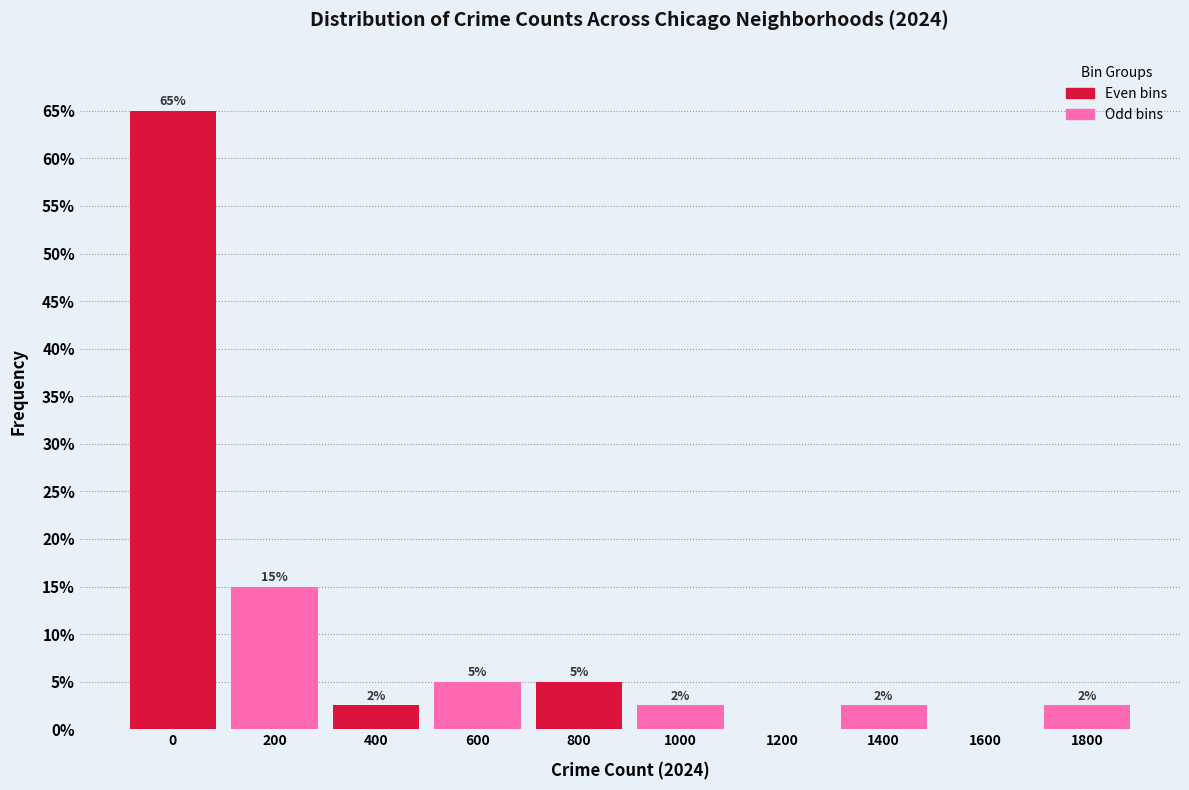

What is the change in value from 600 to 1200?

-5.0